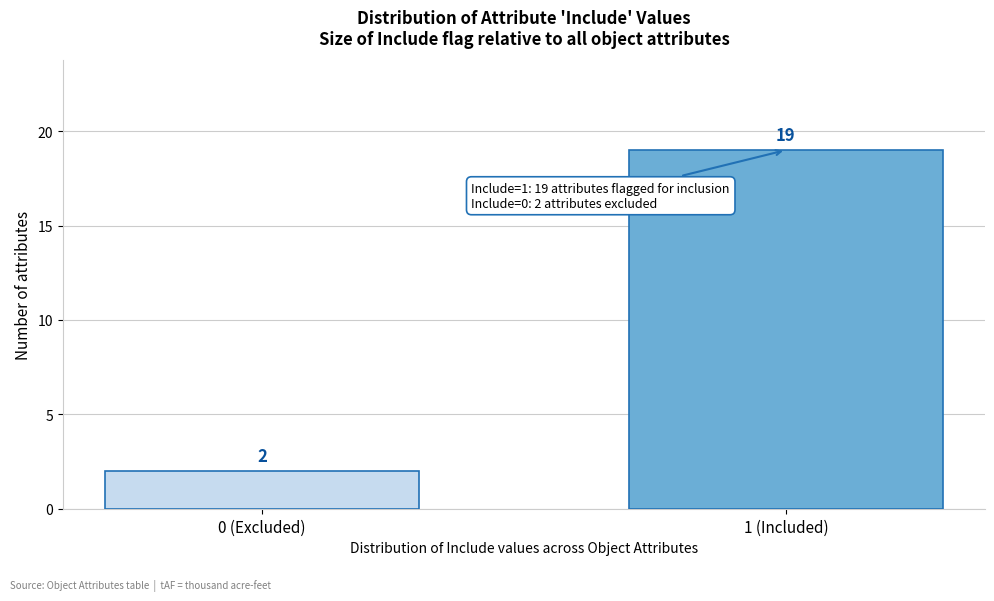

Reading right to left, extract all data points from this chart.

1 (Included)=19	0 (Excluded)=2